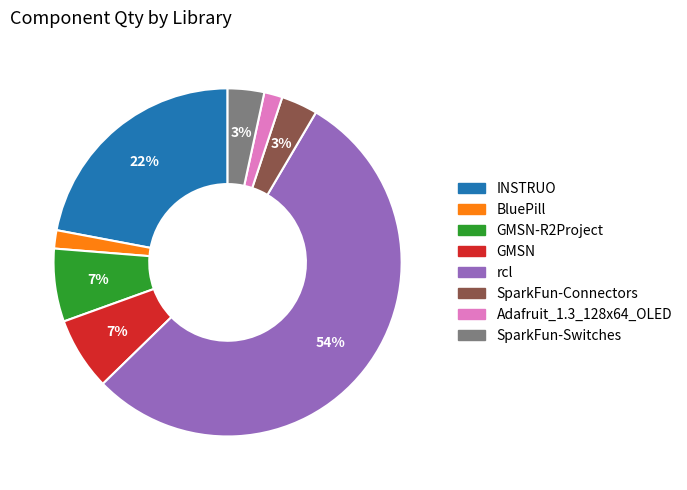

The SparkFun-Connectors slice represents 3% of the pie. True or false?

True